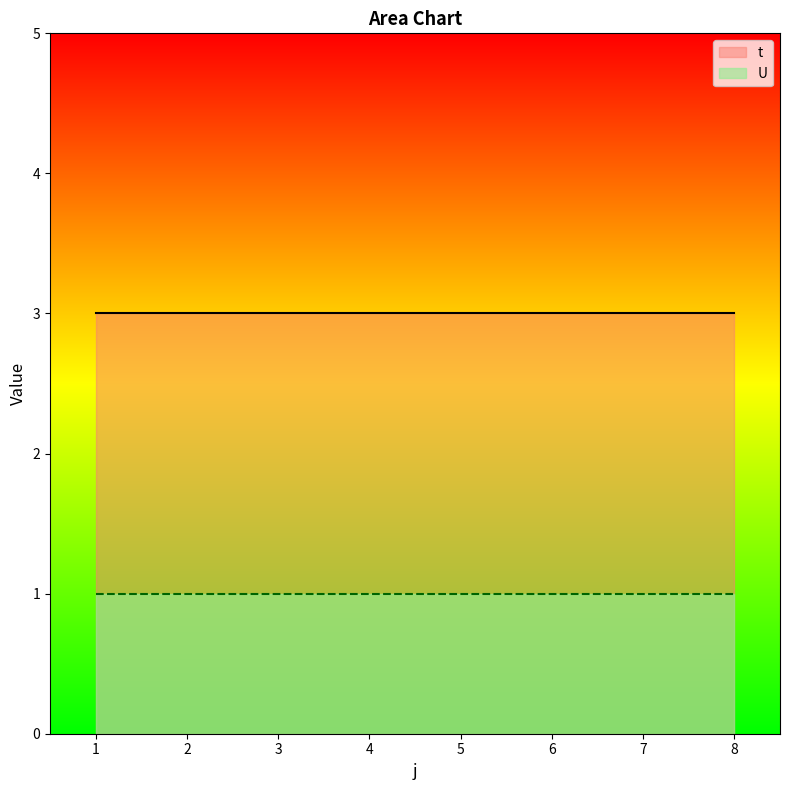

True or false: t and U cross at least once.

False